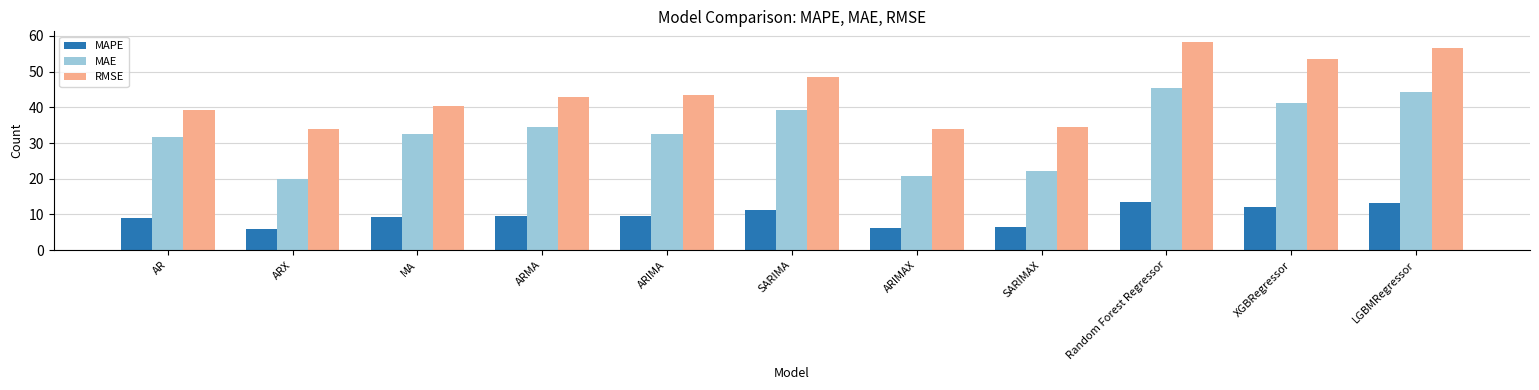

Does the chart contain any negative values?

No